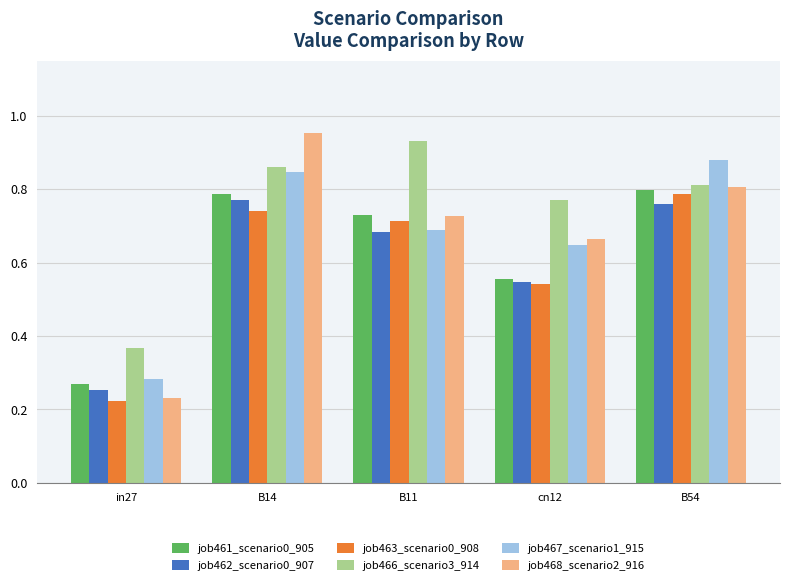

What are all the series names shown in the legend?

job461_scenario0_905, job462_scenario0_907, job463_scenario0_908, job466_scenario3_914, job467_scenario1_915, job468_scenario2_916